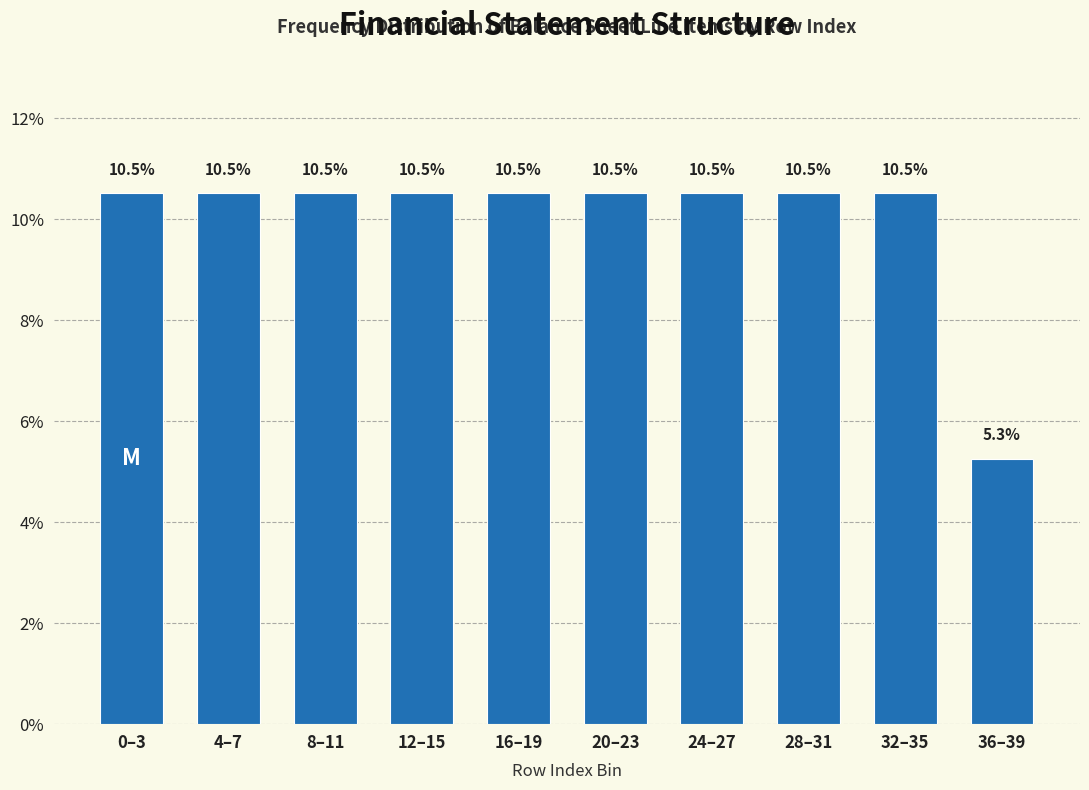

Reading left to right, extract all data points from this chart.

10.5	10.5	10.5	10.5	10.5	10.5	10.5	10.5	10.5	5.3